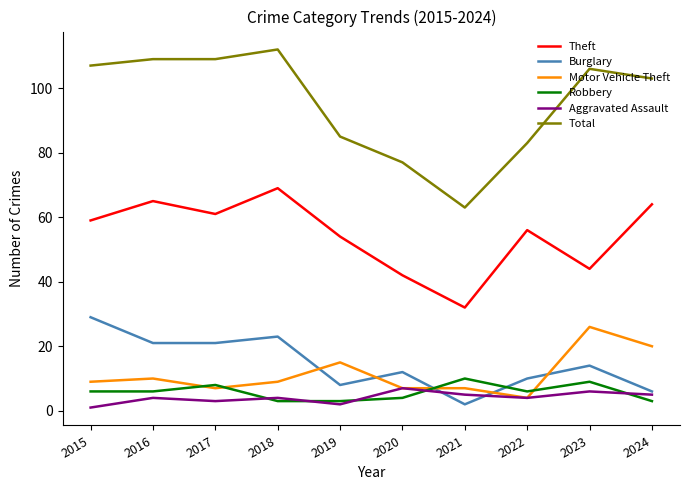

How many lines are shown in the chart?

6